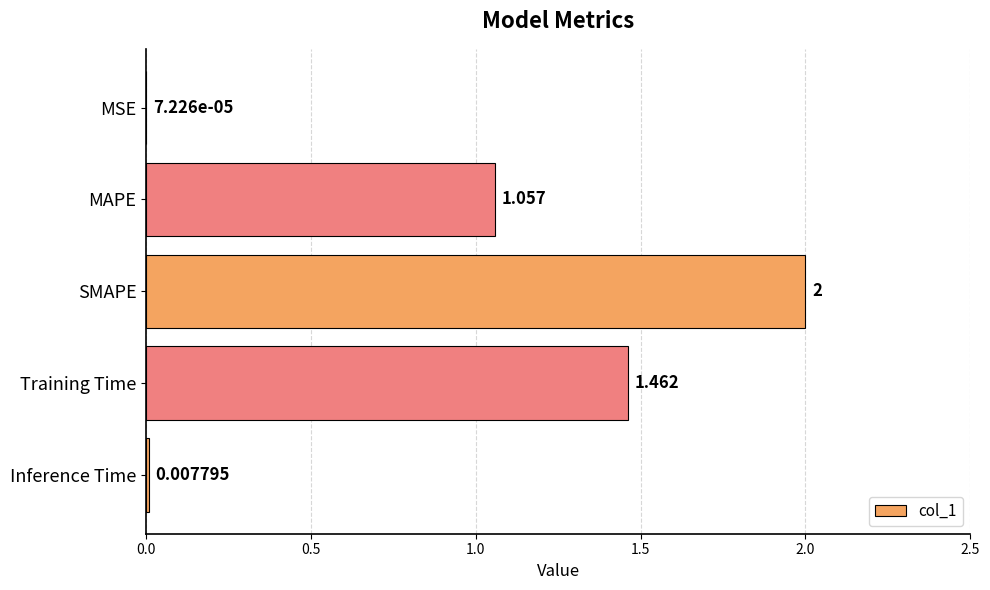

At which label is the value closest to 1?

MAPE